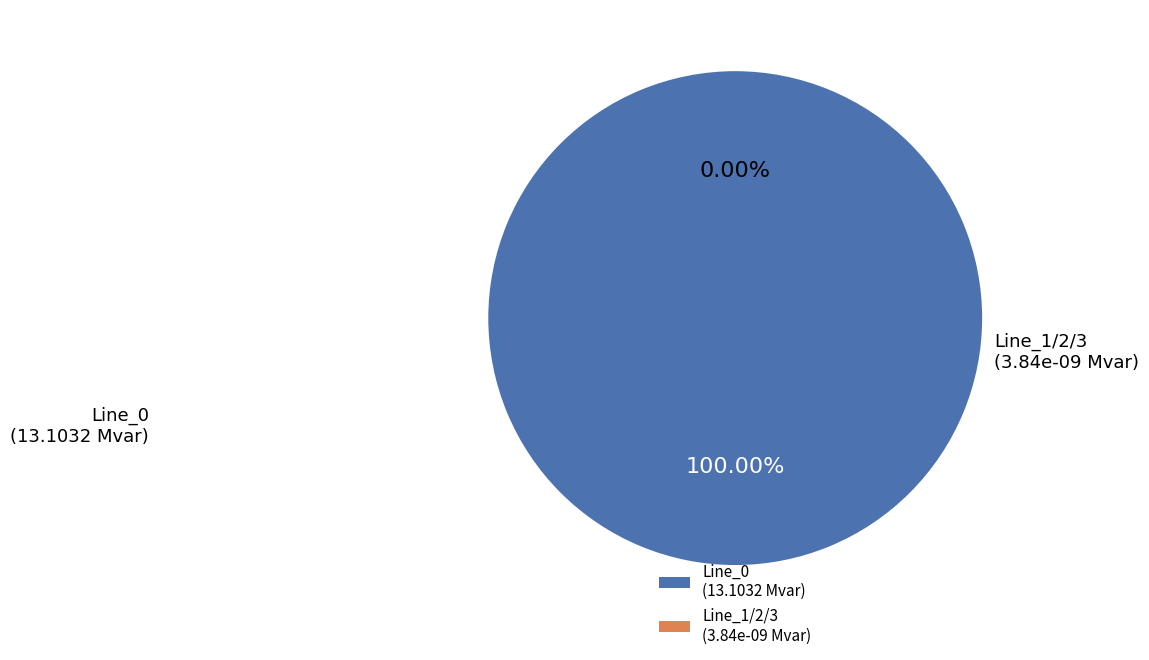

How much of the chart is everything except Line_1?

100.0%